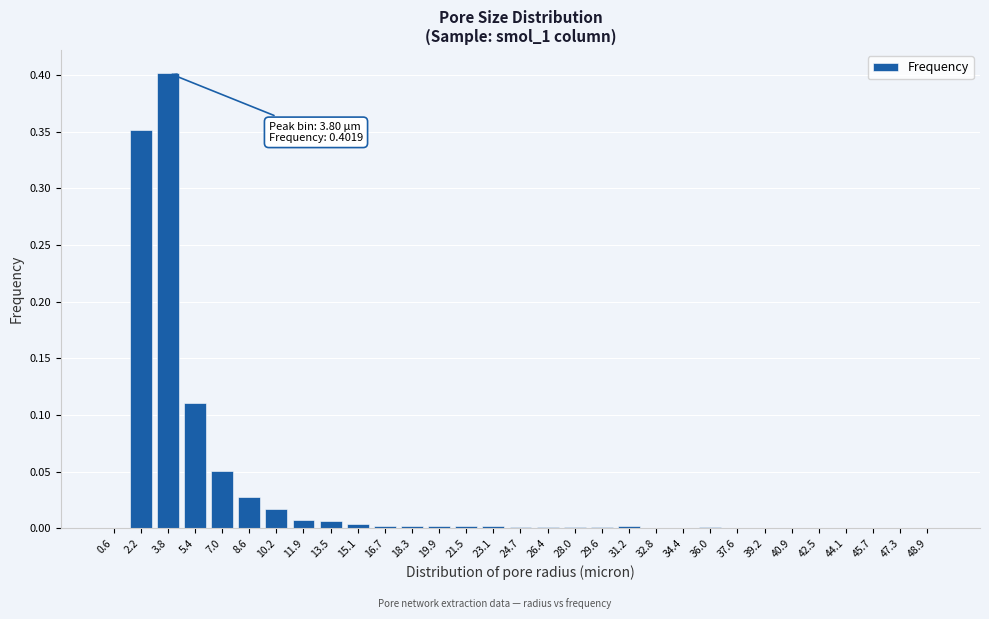

Is it true that the value at 32.8 is 0.0?

True